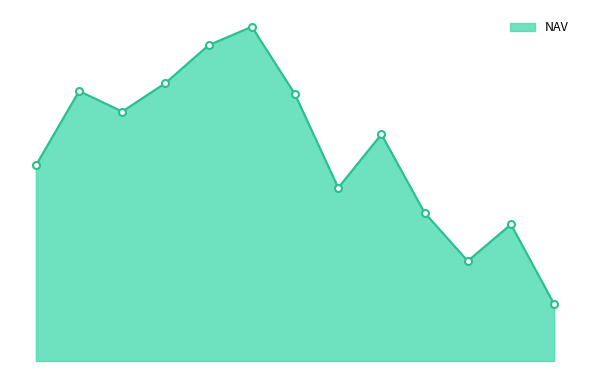

Is this an area chart (filled region under the line)?

Yes